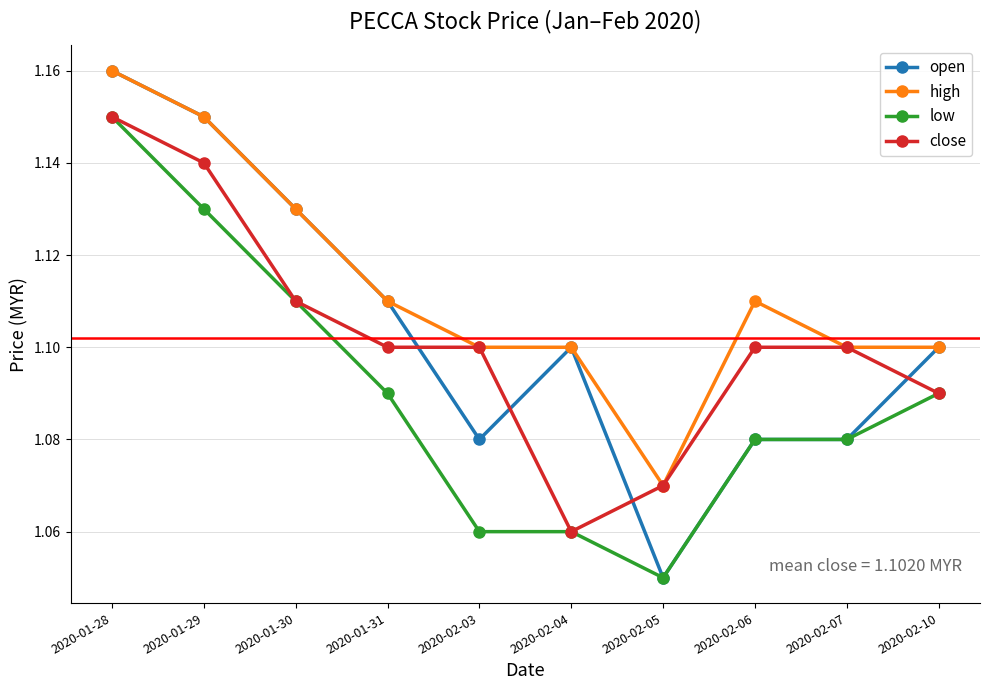

Which category has the lowest value in the high series?

2020-02-05